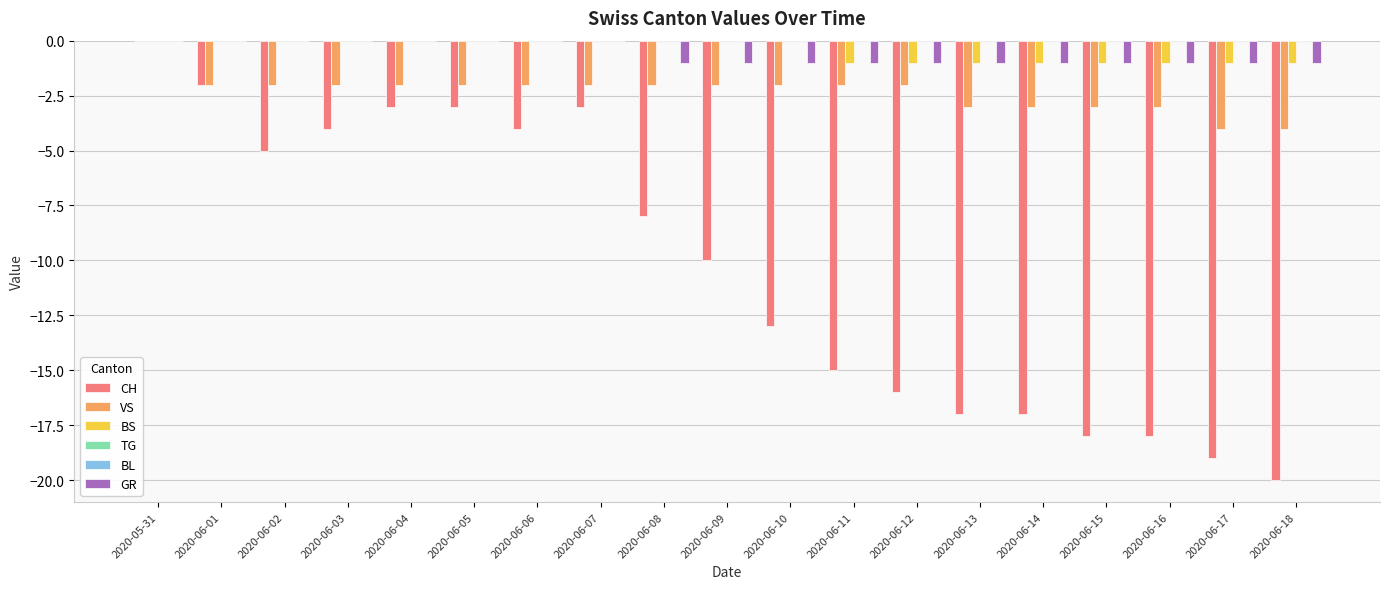

What is the difference between the highest and lowest values at 2020-06-12?

16